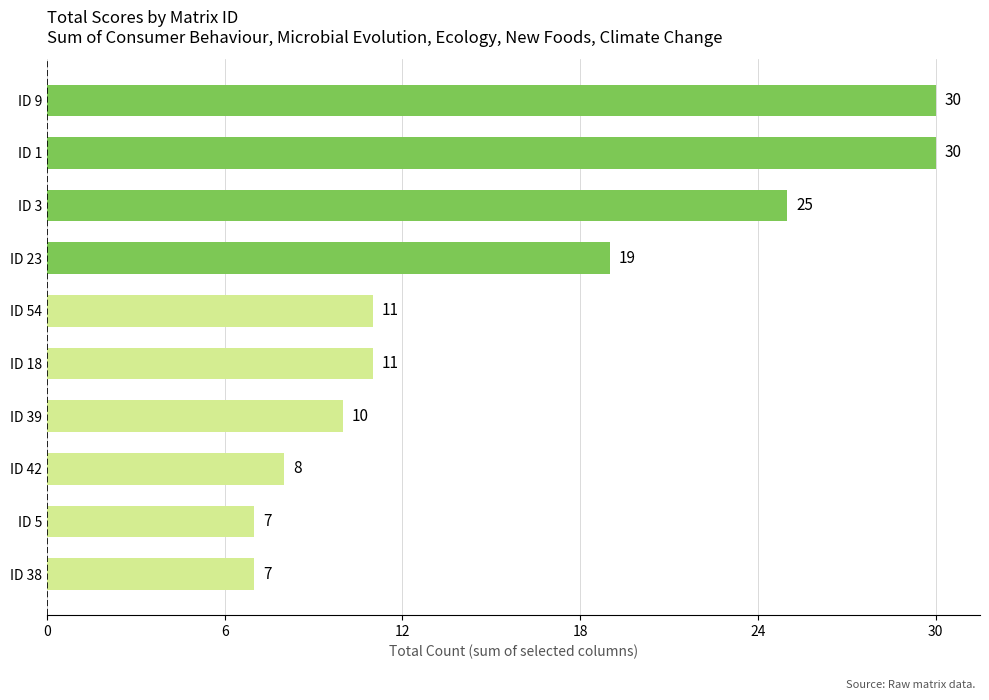

Are the bars grouped side by side (vs. stacked)?

No